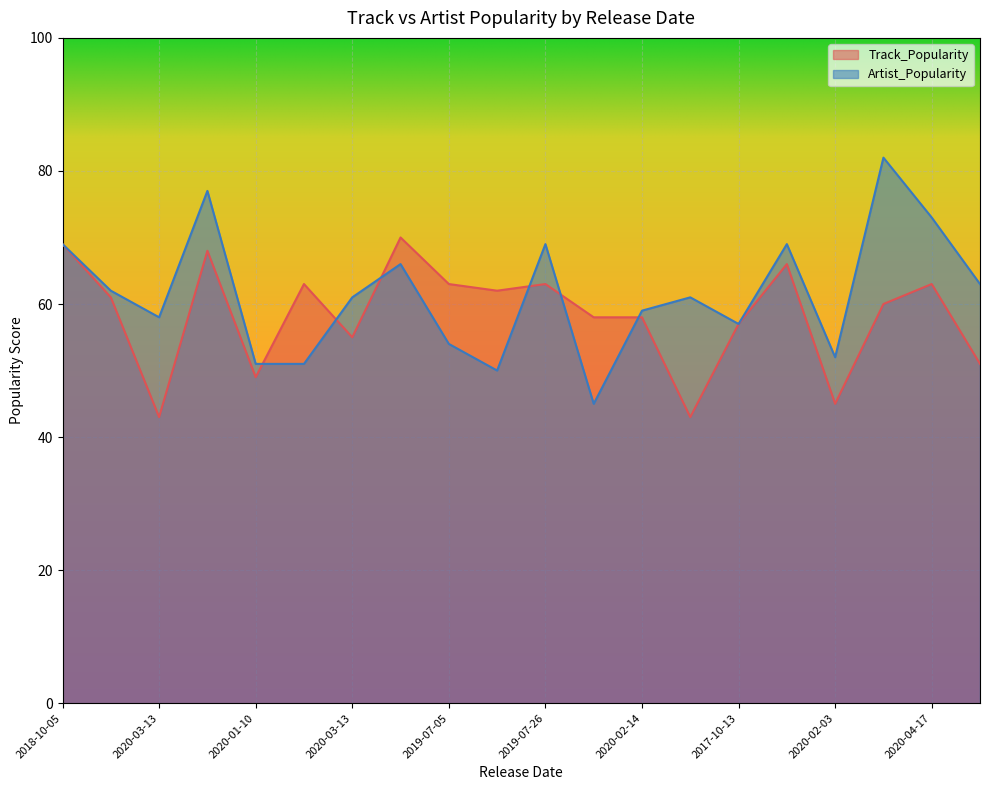

What is the label of the 18th point from the left?

2020-04-17